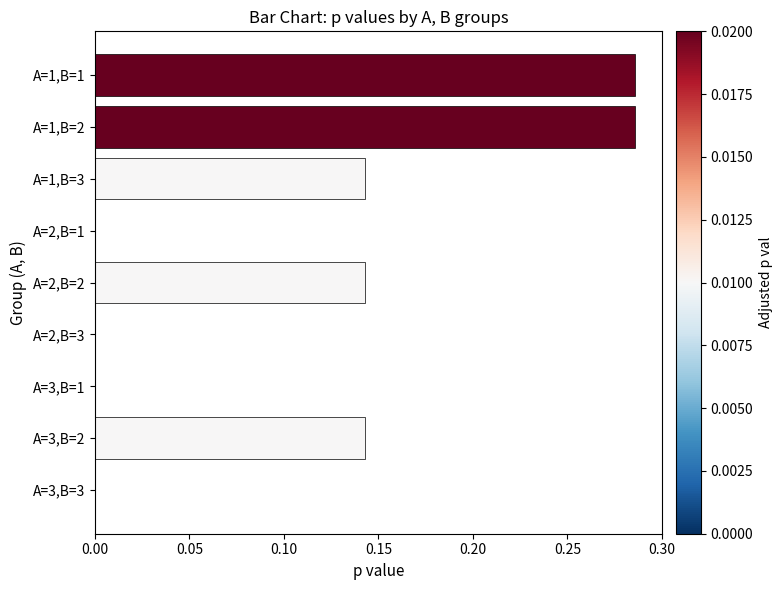

The chart shows a value of -0.1 at A=3,B=1. True or false?

False